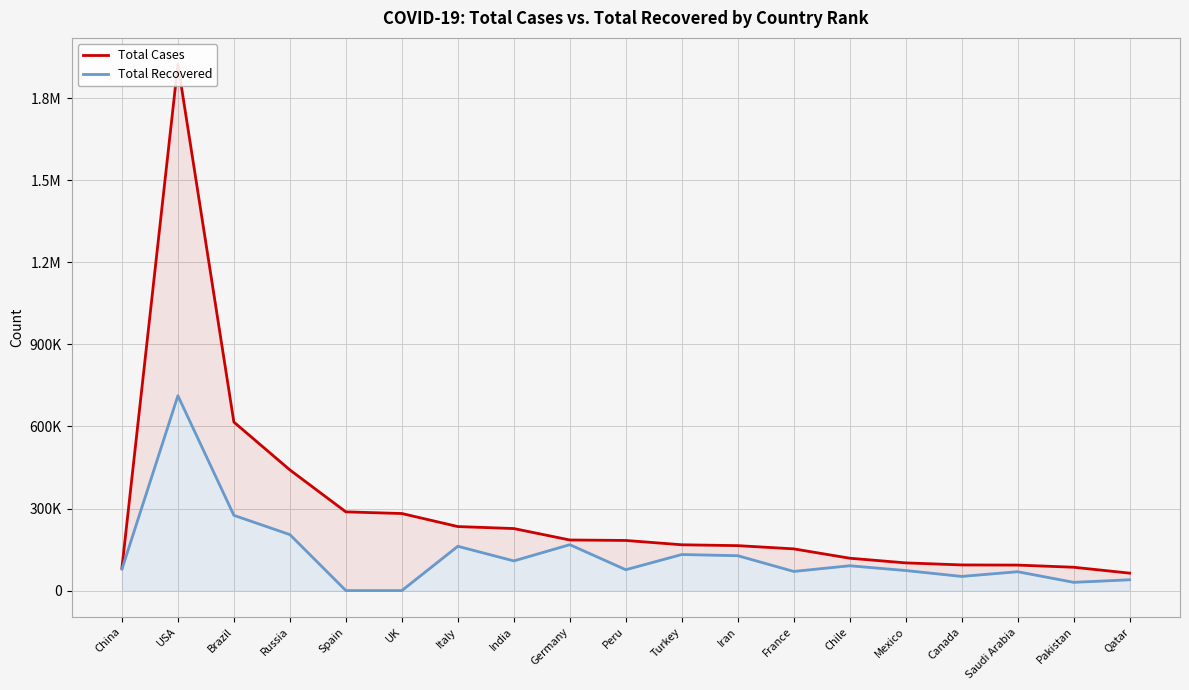

What is the sum of the Total Recovered values at Germany and Qatar?

207268